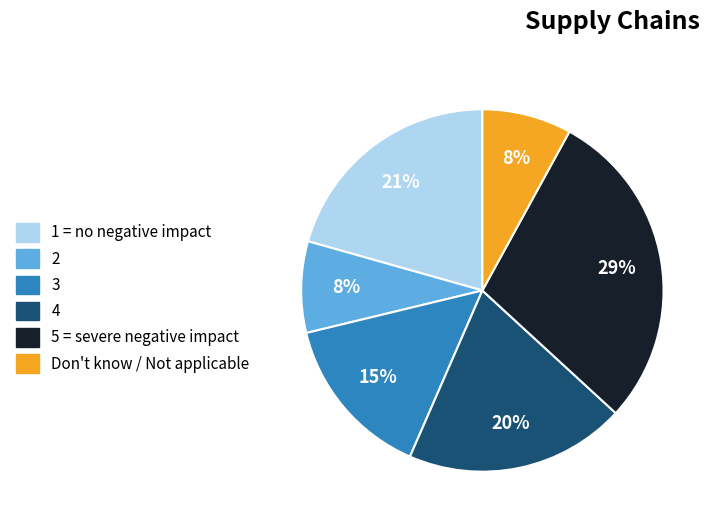

To the nearest percent, what is the average slice percentage?

17%